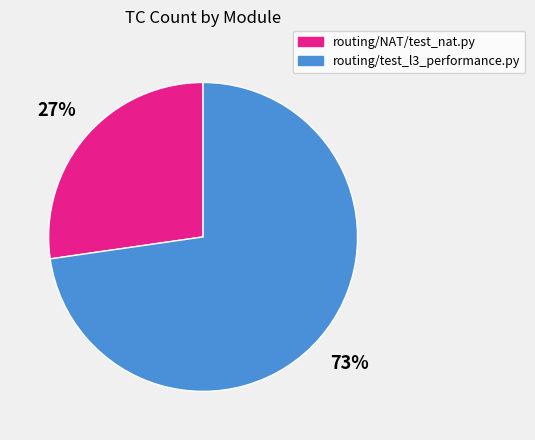

Which slice is the smallest?

routing/NAT/test_nat.py